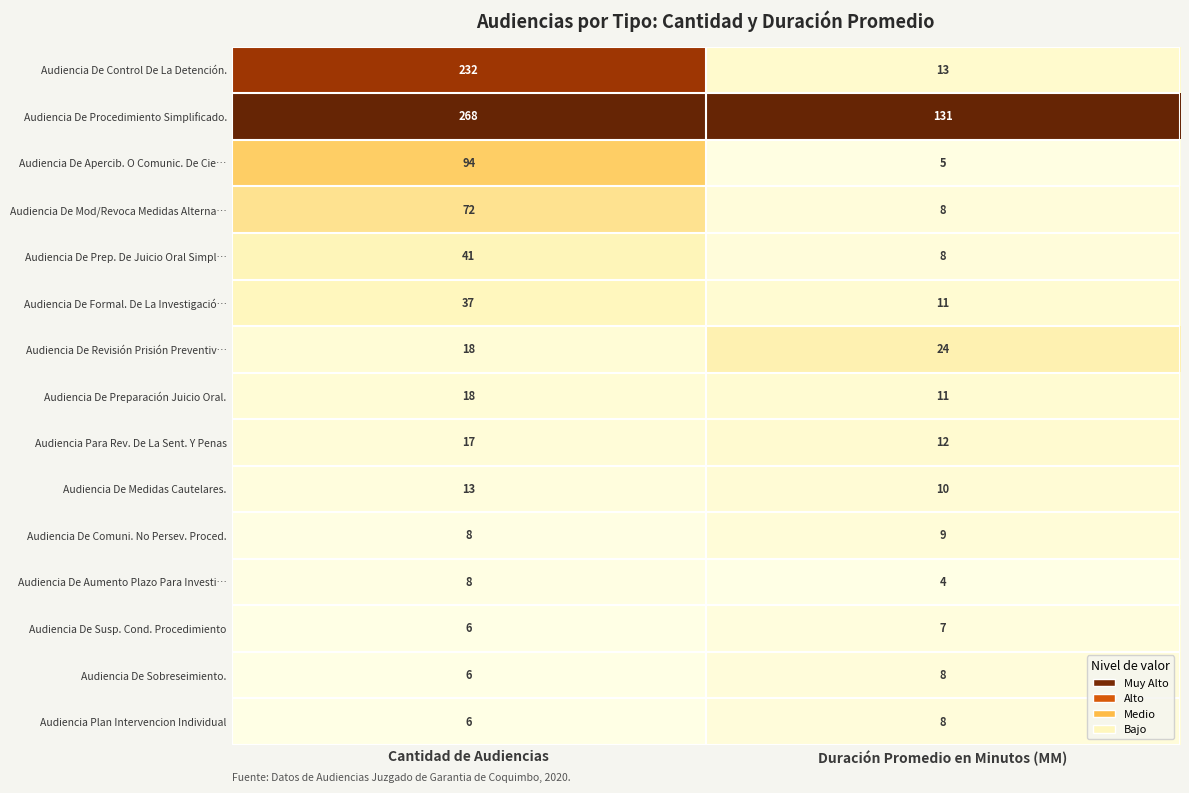

List the labels in order of Audiencia De Formal. De La Investigació… value, smallest first.

Duración Promedio en Minutos (MM), Cantidad de Audiencias